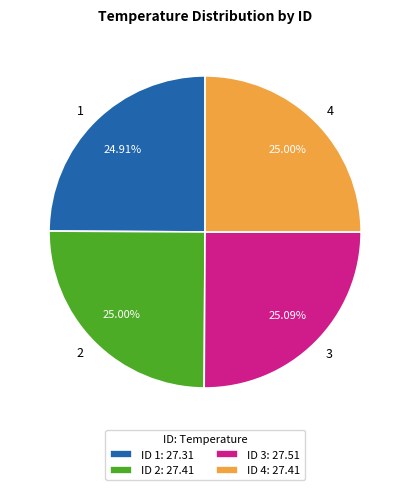

Does 1 represent more than half of the total?

No